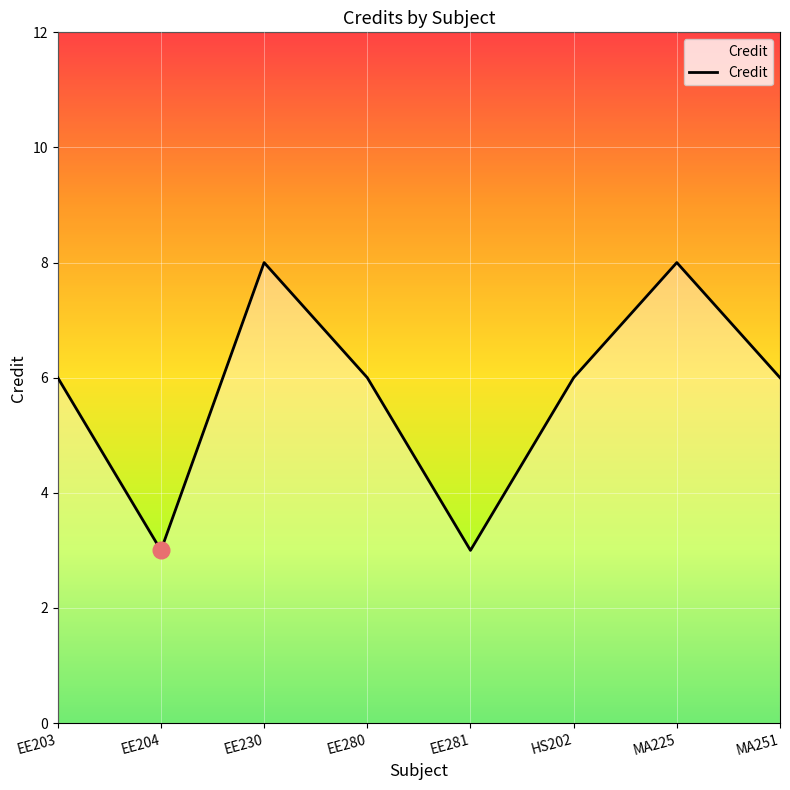

How many series are shown in this chart?

1